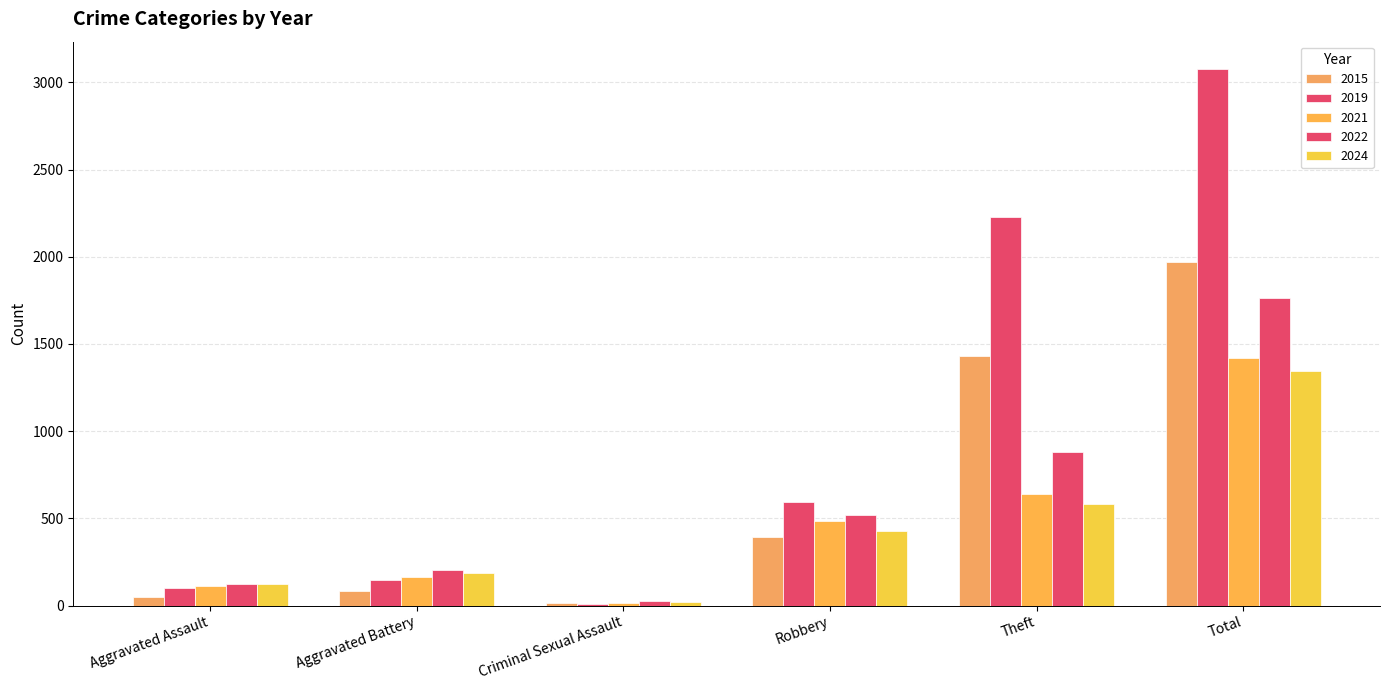

Are the bars horizontal?

No